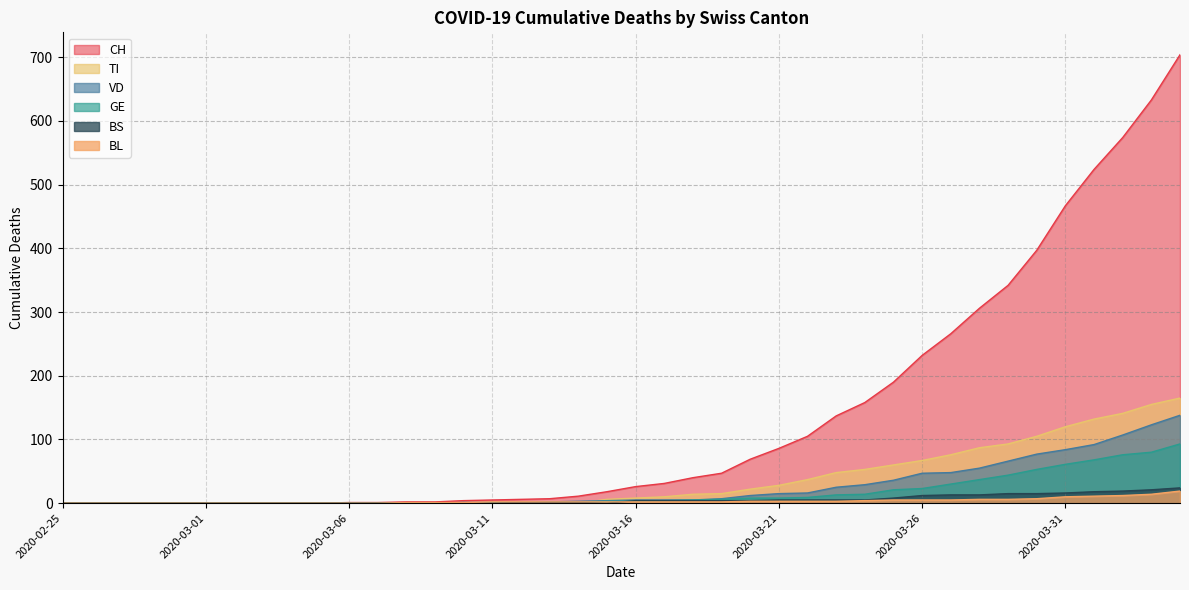

Reading left to right, list all the values displayed in this chart.

CH: 2020-02-25=0	2020-02-26=0	2020-02-27=0	2020-02-28=0	2020-02-29=0	2020-03-01=0	2020-03-02=0	2020-03-03=0	2020-03-04=0	2020-03-05=0	2020-03-06=1	2020-03-07=1	2020-03-08=2	2020-03-09=2	2020-03-10=4	2020-03-11=5	2020-03-12=6	2020-03-13=7	2020-03-14=11	2020-03-15=18	2020-03-16=26	2020-03-17=31	2020-03-18=40	2020-03-19=47	2020-03-20=69	2020-03-21=86	2020-03-22=105	2020-03-23=137	2020-03-24=158	2020-03-25=190	2020-03-26=232	2020-03-27=266	2020-03-28=306	2020-03-29=342	2020-03-30=397	2020-03-31=467	2020-04-01=524	2020-04-02=574	2020-04-03=633	2020-04-04=704
VD: 2020-02-25=0	2020-02-26=0	2020-02-27=0	2020-02-28=0	2020-02-29=0	2020-03-01=0	2020-03-02=0	2020-03-03=0	2020-03-04=0	2020-03-05=0	2020-03-06=0	2020-03-07=0	2020-03-08=0	2020-03-09=0	2020-03-10=1	2020-03-11=0	2020-03-12=0	2020-03-13=2	2020-03-14=3	2020-03-15=4	2020-03-16=5	2020-03-17=5	2020-03-18=5	2020-03-19=7	2020-03-20=12	2020-03-21=15	2020-03-22=16	2020-03-23=25	2020-03-24=29	2020-03-25=36	2020-03-26=47	2020-03-27=48	2020-03-28=55	2020-03-29=66	2020-03-30=77	2020-03-31=84	2020-04-01=92	2020-04-02=107	2020-04-03=123	2020-04-04=138
GE: 2020-02-25=0	2020-02-26=0	2020-02-27=0	2020-02-28=0	2020-02-29=0	2020-03-01=0	2020-03-02=0	2020-03-03=0	2020-03-04=0	2020-03-05=0	2020-03-06=0	2020-03-07=0	2020-03-08=0	2020-03-09=0	2020-03-10=1	2020-03-11=1	2020-03-12=1	2020-03-13=1	2020-03-14=1	2020-03-15=3	2020-03-16=3	2020-03-17=4	2020-03-18=5	2020-03-19=6	2020-03-20=8	2020-03-21=8	2020-03-22=9	2020-03-23=13	2020-03-24=14	2020-03-25=21	2020-03-26=23	2020-03-27=30	2020-03-28=37	2020-03-29=44	2020-03-30=53	2020-03-31=61	2020-04-01=68	2020-04-02=76	2020-04-03=80	2020-04-04=93
TI: 2020-02-25=0	2020-02-26=0	2020-02-27=0	2020-02-28=0	2020-02-29=0	2020-03-01=0	2020-03-02=0	2020-03-03=0	2020-03-04=0	2020-03-05=0	2020-03-06=0	2020-03-07=0	2020-03-08=0	2020-03-09=0	2020-03-10=0	2020-03-11=0	2020-03-12=0	2020-03-13=0	2020-03-14=0	2020-03-15=6	2020-03-16=8	2020-03-17=10	2020-03-18=14	2020-03-19=15	2020-03-20=22	2020-03-21=28	2020-03-22=37	2020-03-23=48	2020-03-24=53	2020-03-25=60	2020-03-26=67	2020-03-27=76	2020-03-28=87	2020-03-29=93	2020-03-30=105	2020-03-31=120	2020-04-01=132	2020-04-02=141	2020-04-03=155	2020-04-04=165
BL: 2020-02-25=0	2020-02-26=0	2020-02-27=0	2020-02-28=0	2020-02-29=0	2020-03-01=0	2020-03-02=0	2020-03-03=0	2020-03-04=0	2020-03-05=0	2020-03-06=0	2020-03-07=0	2020-03-08=1	2020-03-09=1	2020-03-10=1	2020-03-11=2	2020-03-12=2	2020-03-13=2	2020-03-14=2	2020-03-15=2	2020-03-16=2	2020-03-17=2	2020-03-18=2	2020-03-19=2	2020-03-20=3	2020-03-21=3	2020-03-22=3	2020-03-23=3	2020-03-24=4	2020-03-25=5	2020-03-26=5	2020-03-27=5	2020-03-28=6	2020-03-29=6	2020-03-30=7	2020-03-31=10	2020-04-01=11	2020-04-02=12	2020-04-03=14	2020-04-04=19
BS: 2020-02-25=0	2020-02-26=0	2020-02-27=0	2020-02-28=0	2020-02-29=0	2020-03-01=0	2020-03-02=0	2020-03-03=0	2020-03-04=0	2020-03-05=0	2020-03-06=0	2020-03-07=0	2020-03-08=0	2020-03-09=0	2020-03-10=0	2020-03-11=0	2020-03-12=1	2020-03-13=1	2020-03-14=1	2020-03-15=0	2020-03-16=4	2020-03-17=4	2020-03-18=4	2020-03-19=4	2020-03-20=4	2020-03-21=5	2020-03-22=5	2020-03-23=5	2020-03-24=5	2020-03-25=8	2020-03-26=12	2020-03-27=13	2020-03-28=13	2020-03-29=15	2020-03-30=15	2020-03-31=16	2020-04-01=18	2020-04-02=19	2020-04-03=21	2020-04-04=24